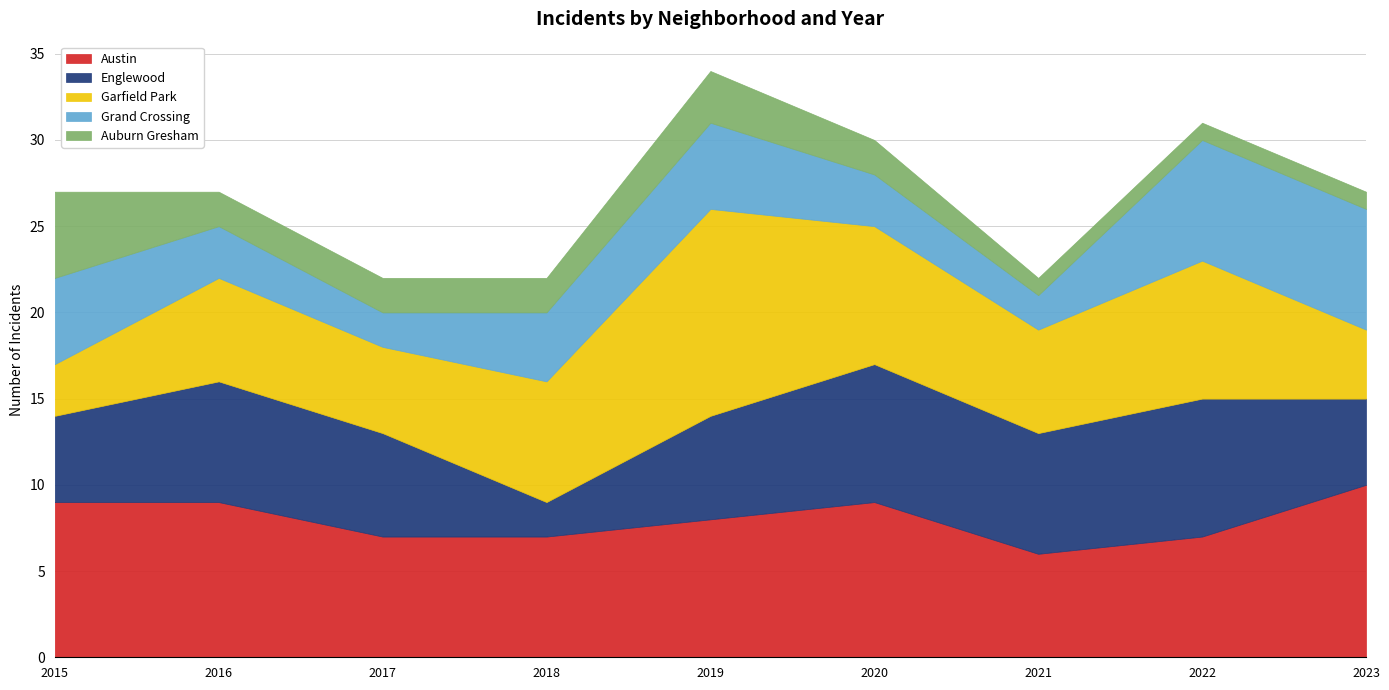

What is the minimum value for Auburn Gresham?

1